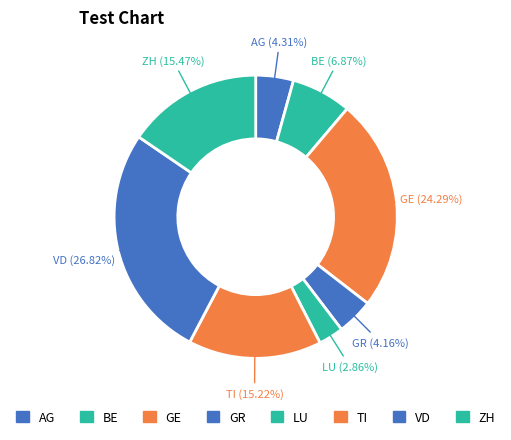

Approximately how many times larger is the value at ZH compared to TI?

1.0